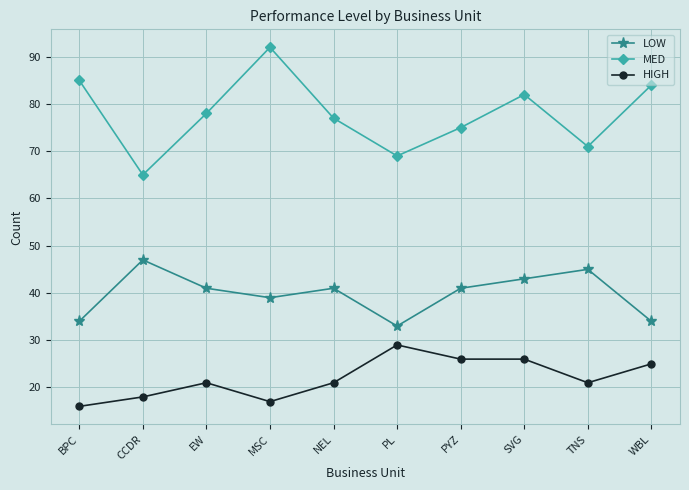

What is the minimum value for LOW?

33